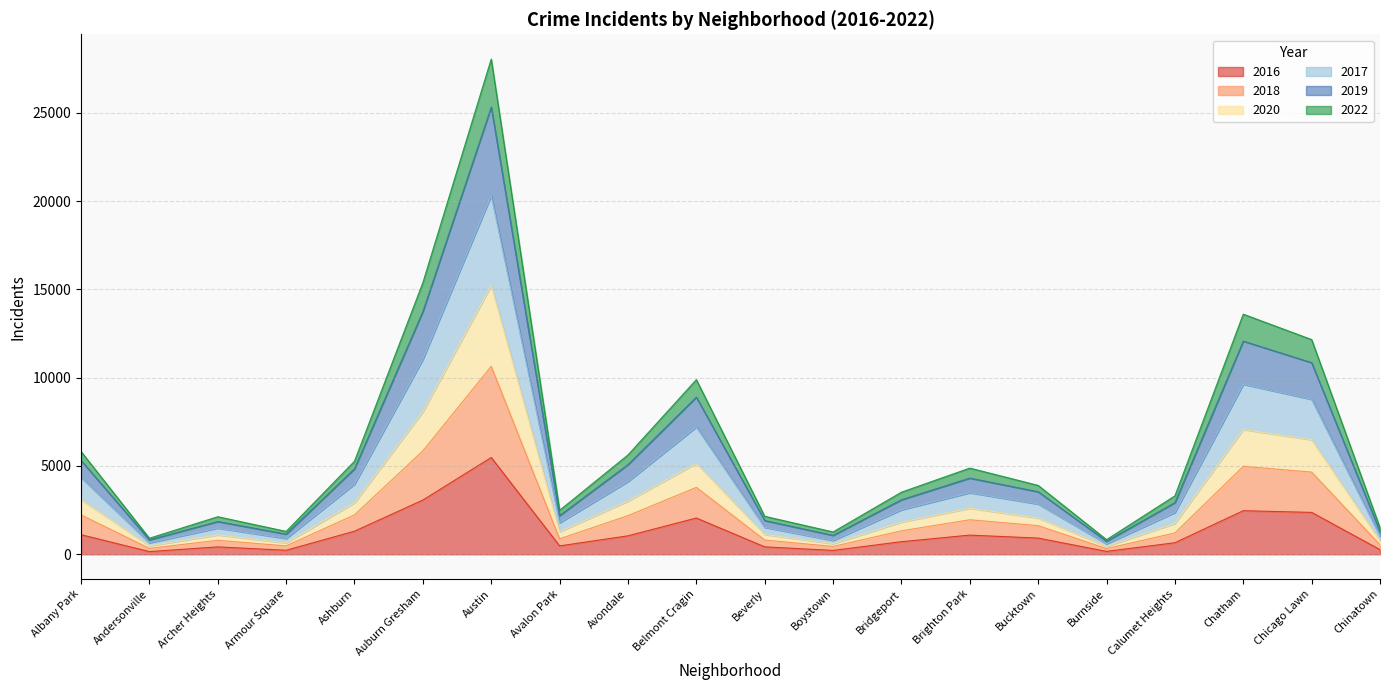

At which category is the sum across all series the highest?

Austin